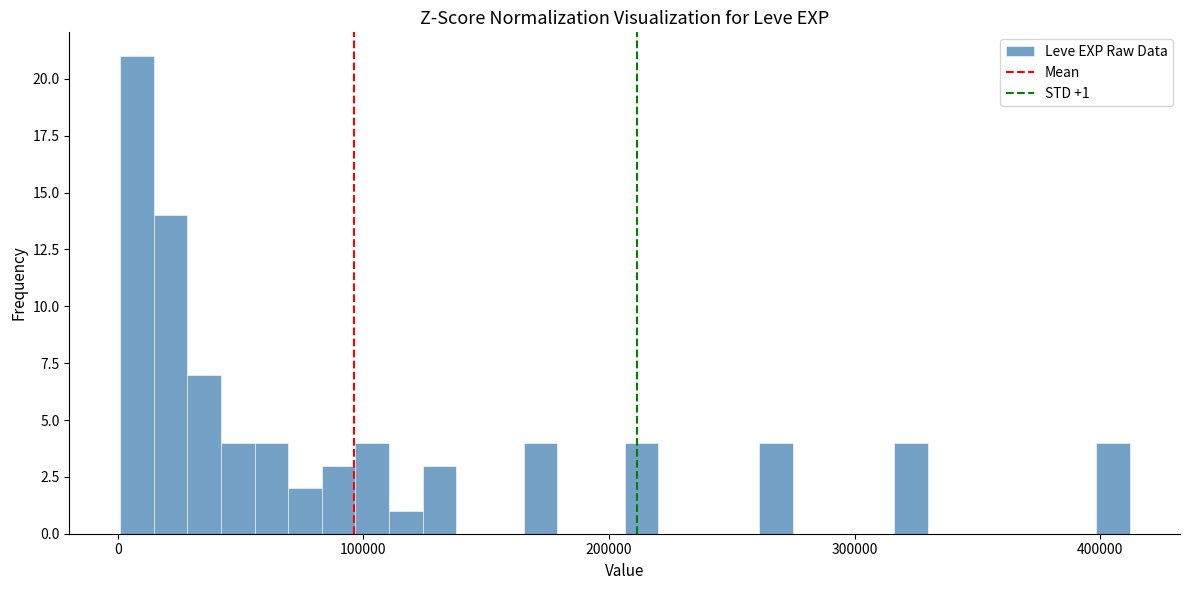

Around what value on the x-axis is the tallest bar? Give the approximate position of its centre, as read against the axis.

10000